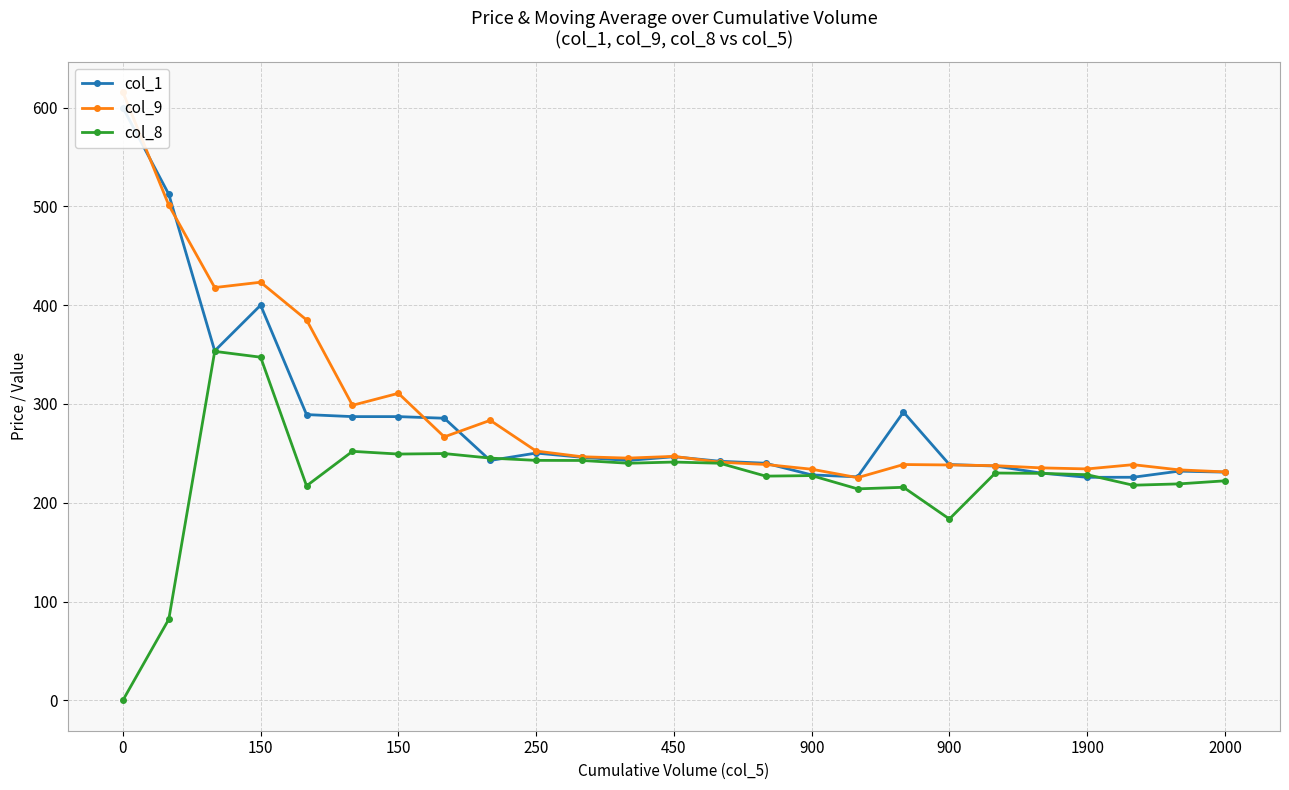

What is the label of the 10th point from the left?

9